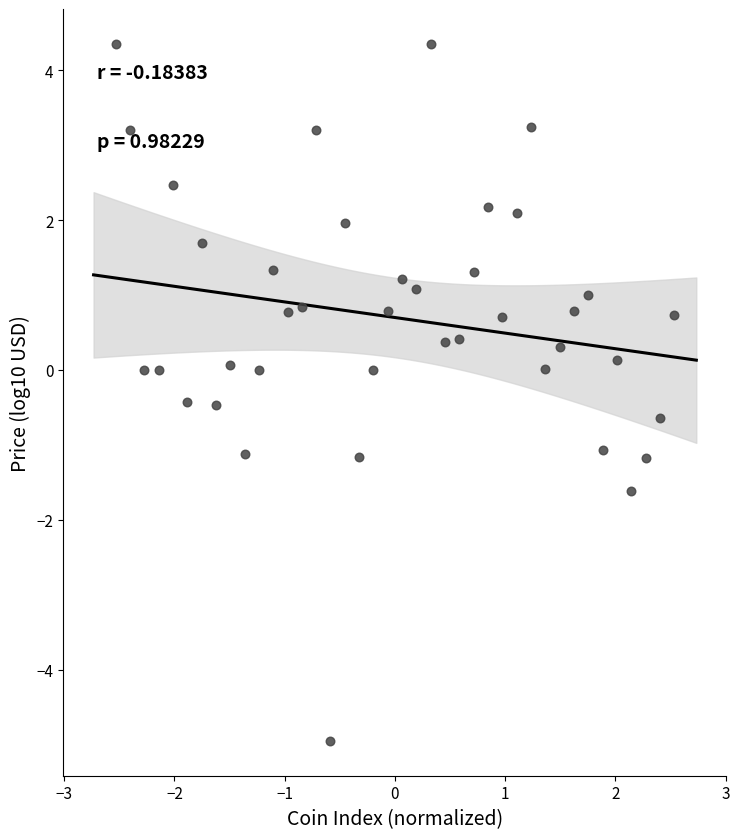

What is the range of X values (max minus min)?

5.1